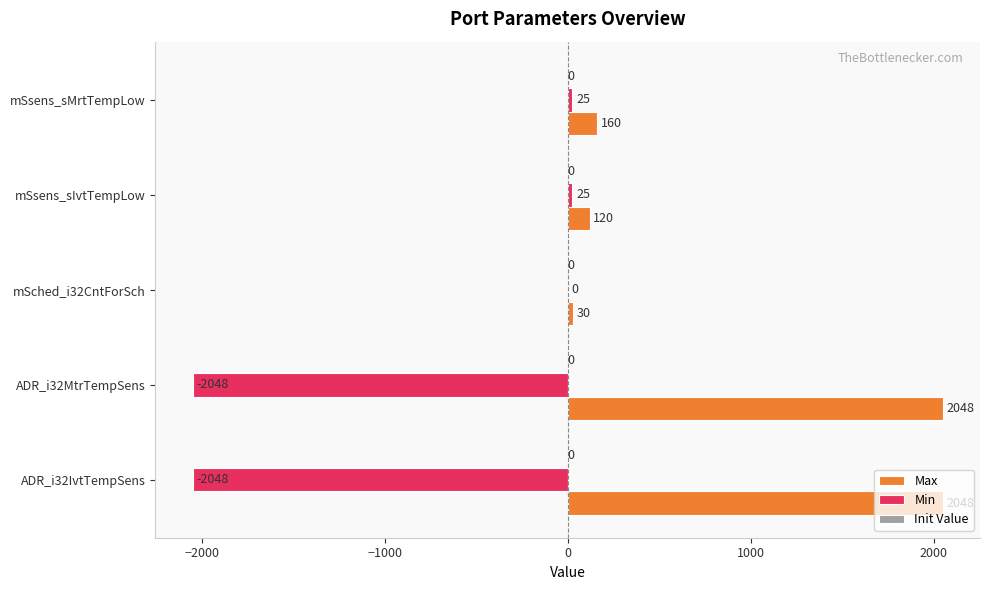

Where is Min nearest to the value -1011?

mSched_i32CntForSch